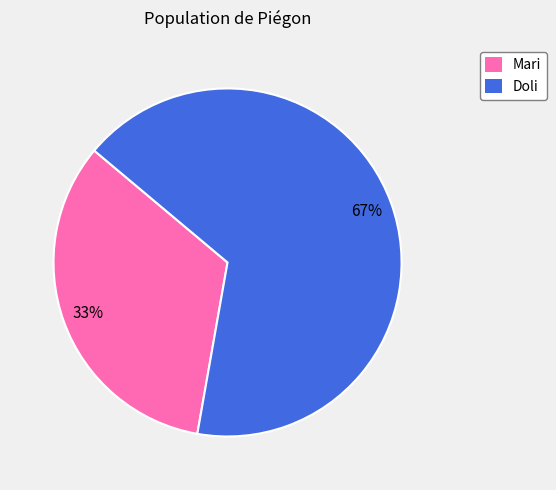

Rank the categories by value from highest to lowest.

Doli, Mari